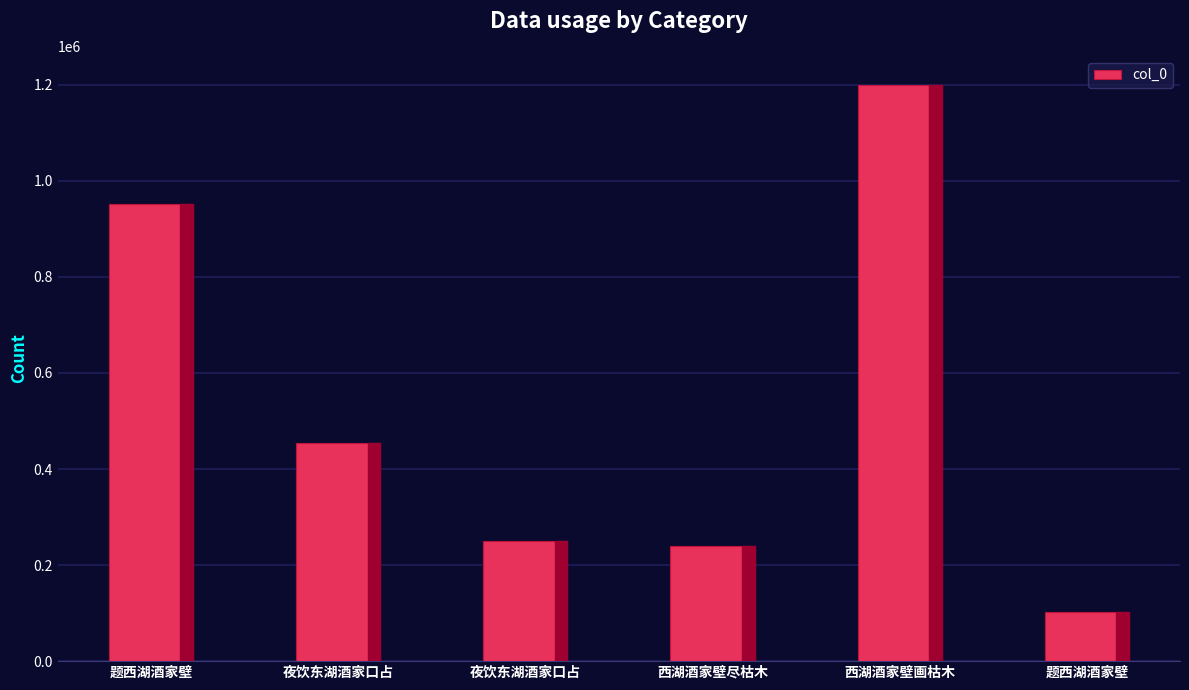

Are the bars horizontal?

No